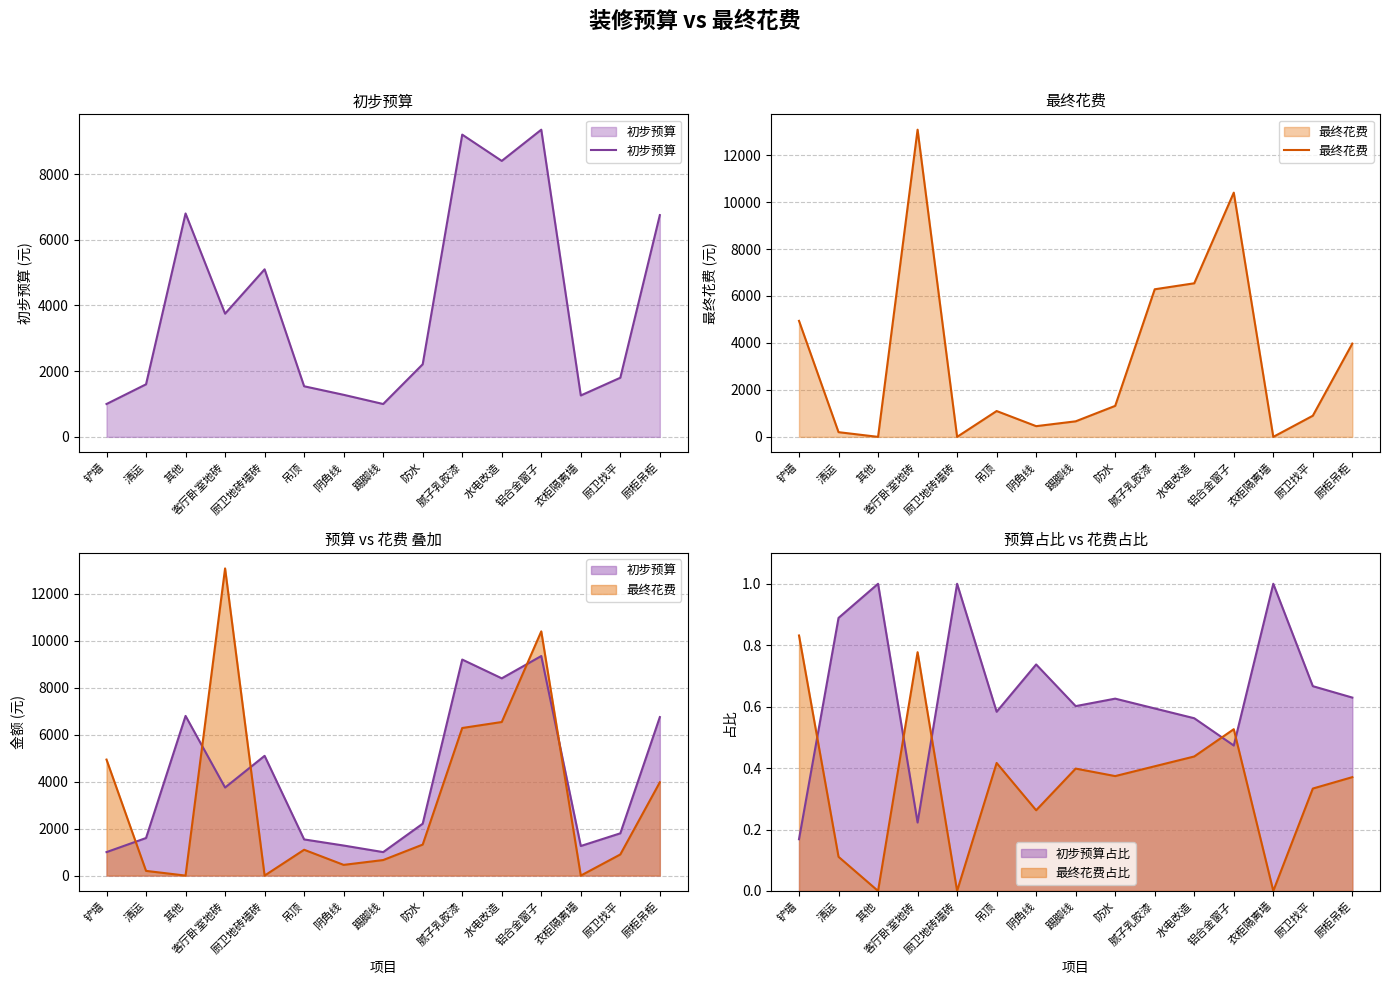

How many lines are shown in the chart?

2